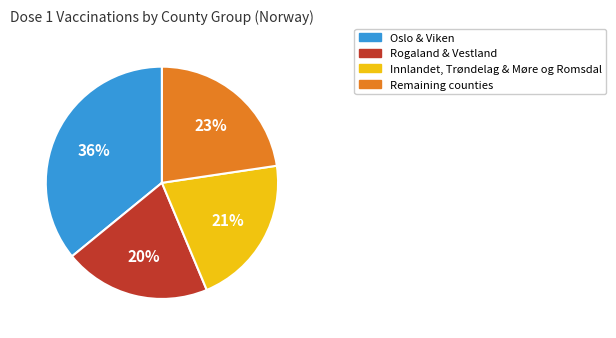

To the nearest percent, what is the average slice percentage?

25%